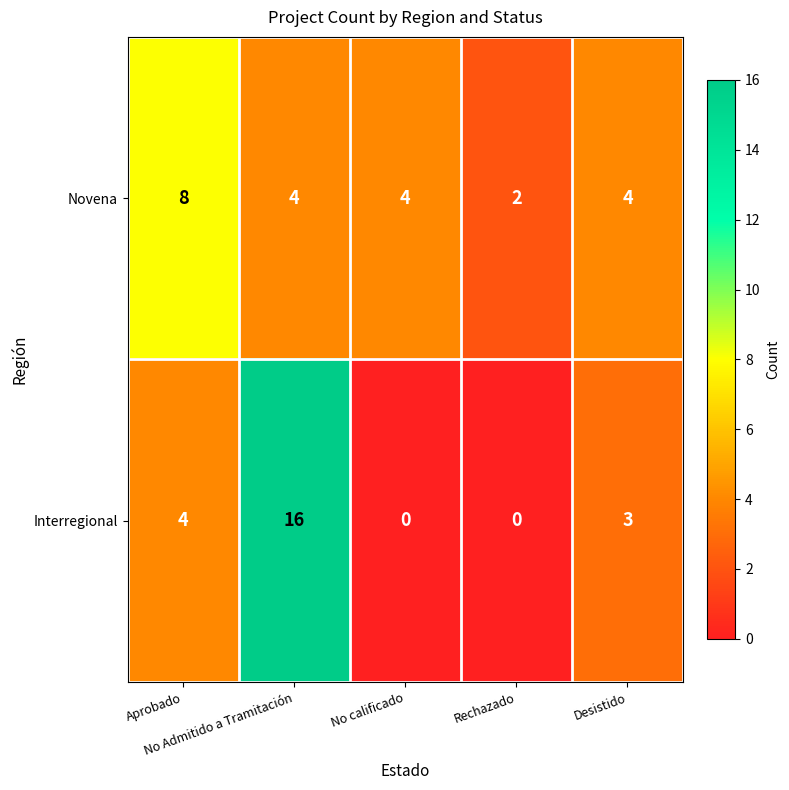

Count the number of categories in the chart.

5